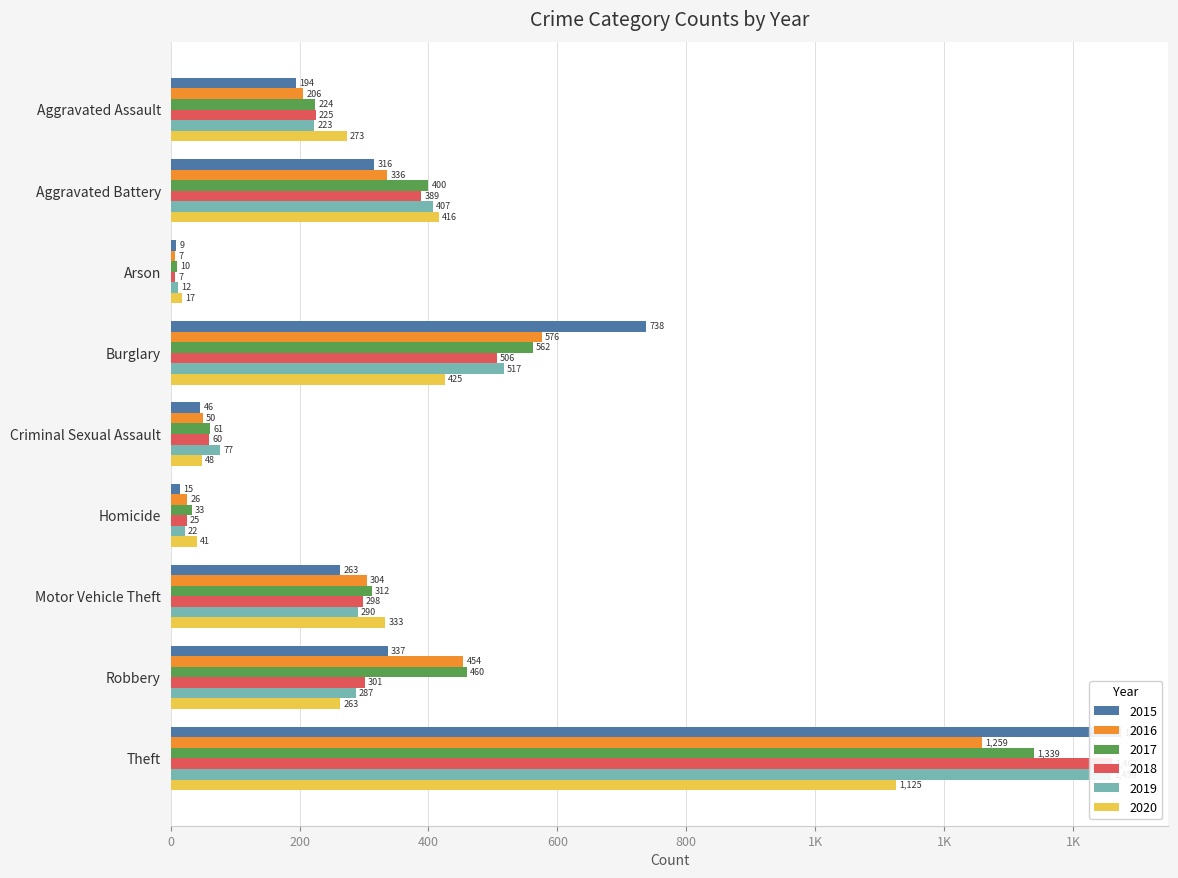

How many groups of bars are there?

9